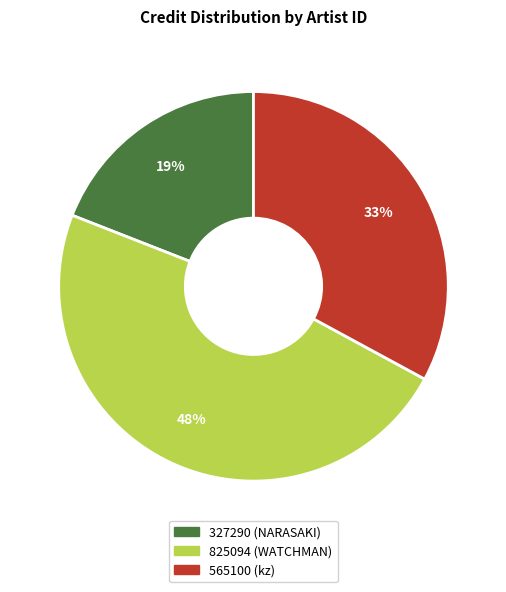

To the nearest percent, what is the average slice percentage?

33%